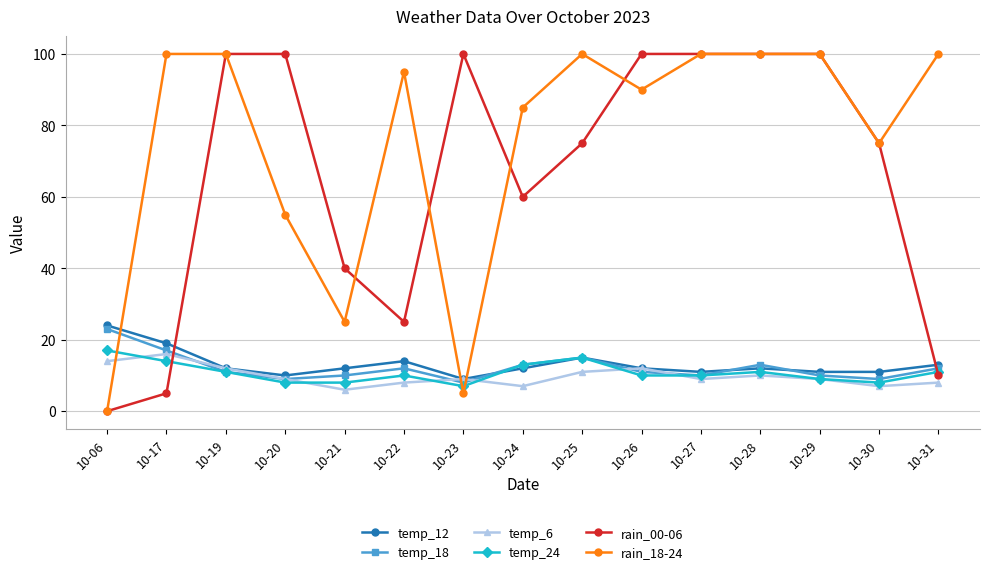

True or false: rain_00-06 and temp_12 intersect in this chart.

True